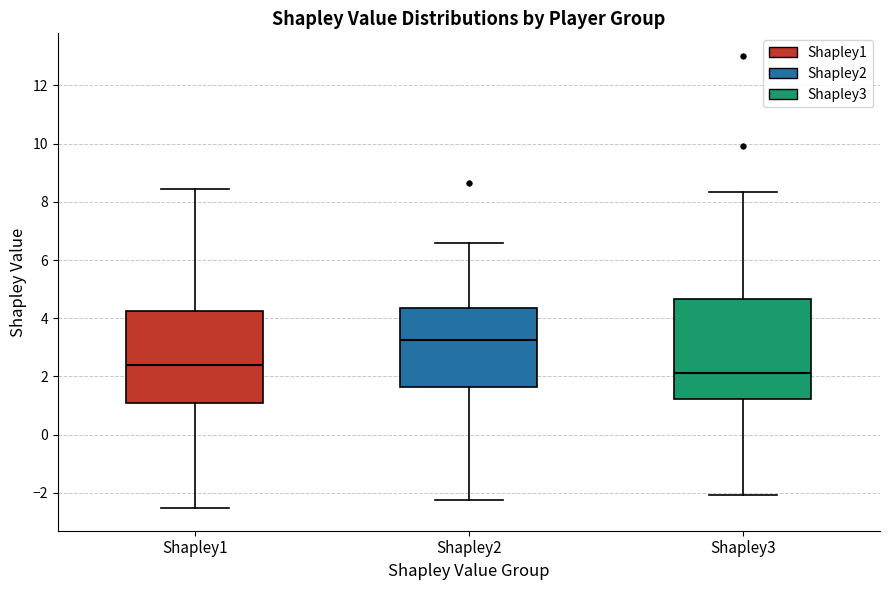

Reading left to right, transcribe this box plot: for each box, give where its median line is, the range the box spans, and where its two whiskers end, as read against the y-axis. The values are not printed on the chart, so give them approximately, as read against the axis.

Shapley1: median 2.4, box 1.2 to 4.2, whiskers -2.6 to 8.4
Shapley2: median 3.2, box 1.6 to 4.4, whiskers -2.2 to 6.6
Shapley3: median 2.2, box 1.2 to 4.6, whiskers -2.0 to 8.4